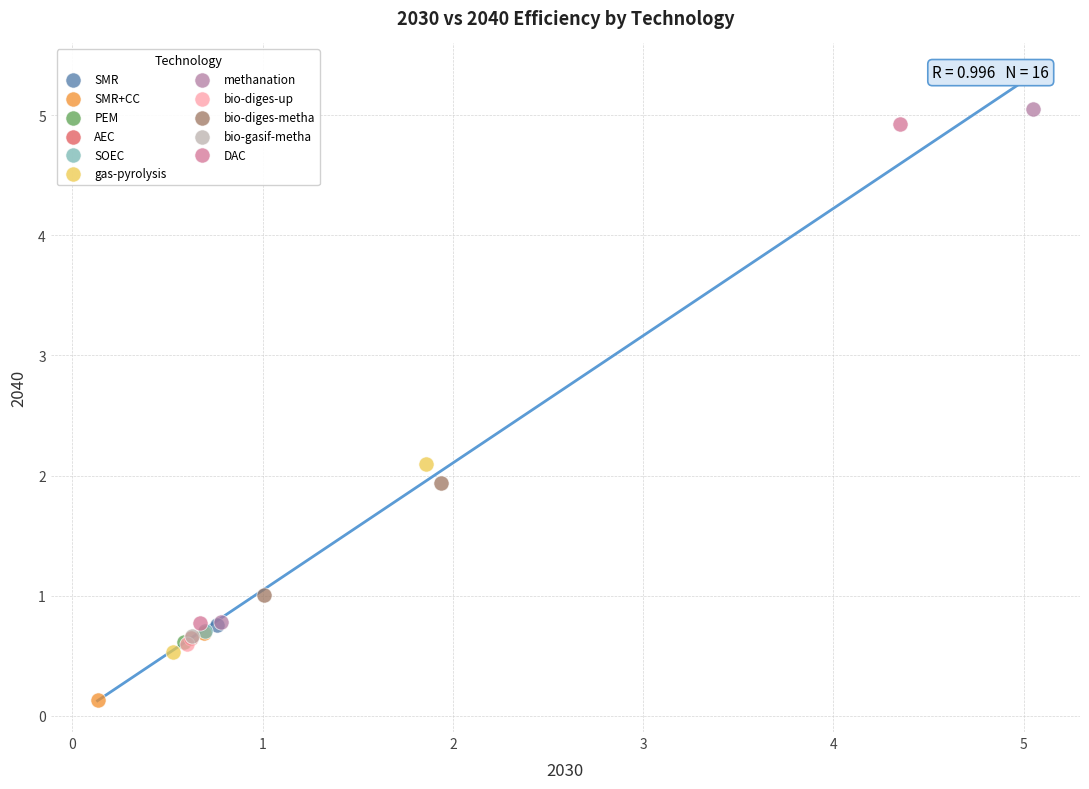

Which series reaches the minimum Y coordinate?

SMR+CC